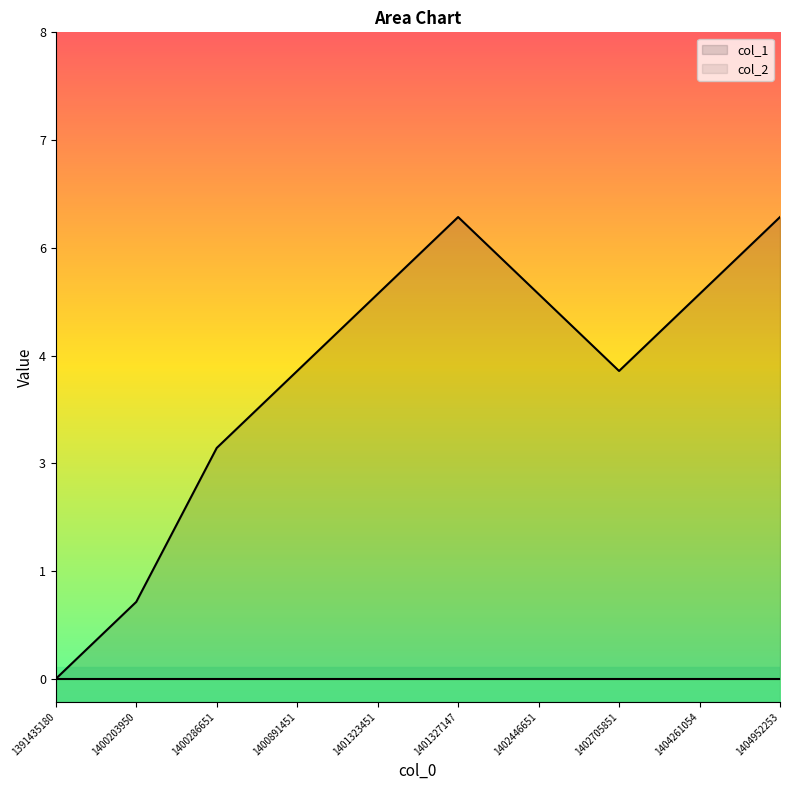

What is the sum of all values?

39